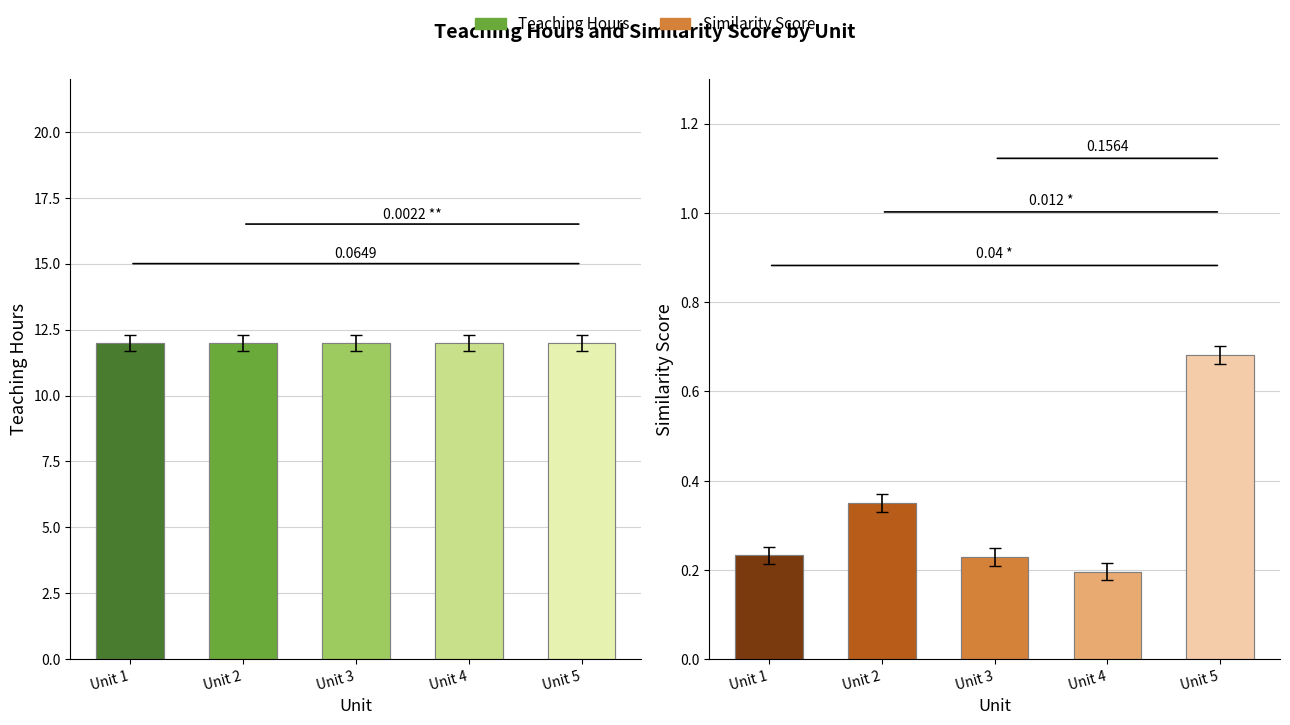

How many groups of bars are there?

5